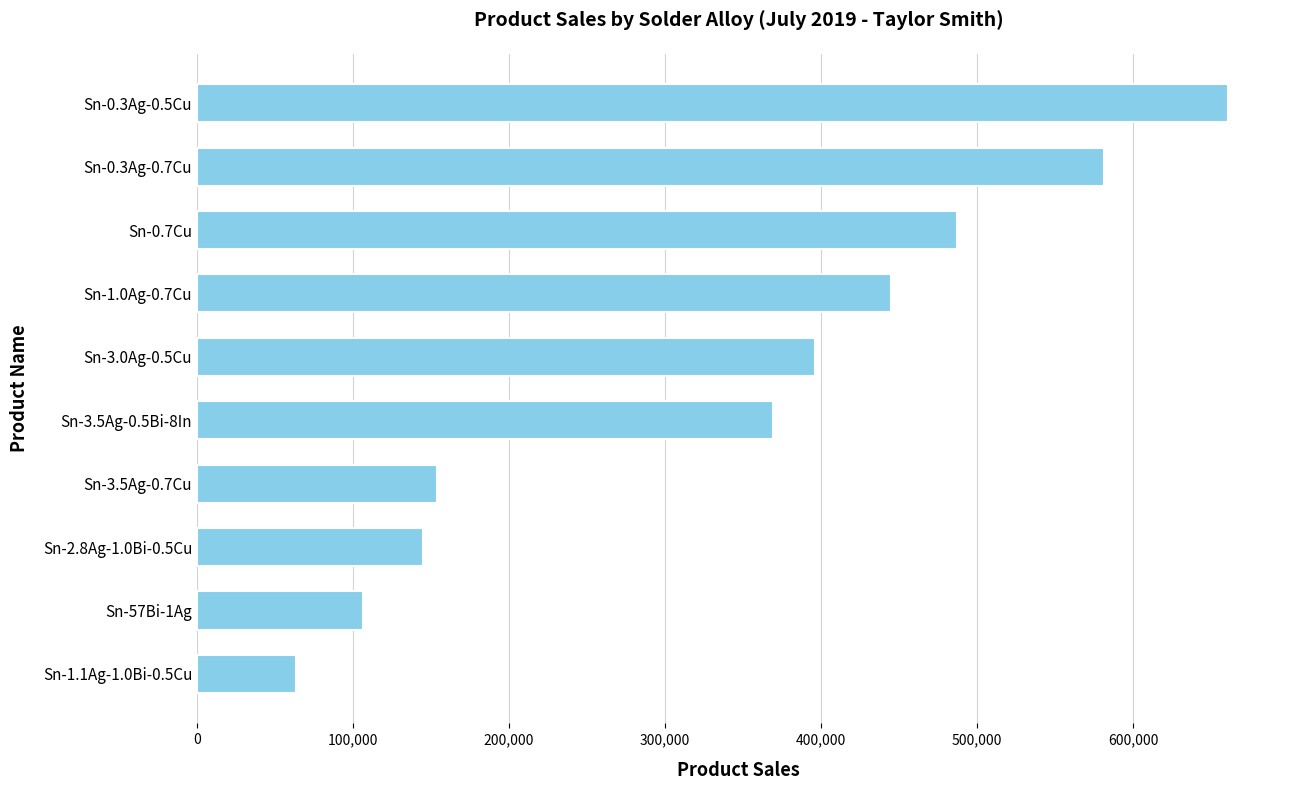

What is the value of the 5th bar from the top?

396028